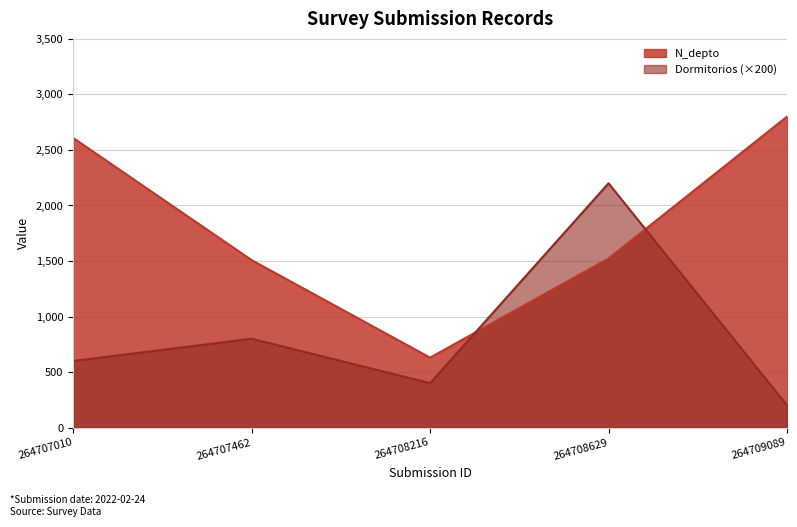

What is the minimum value shown in the chart?

200